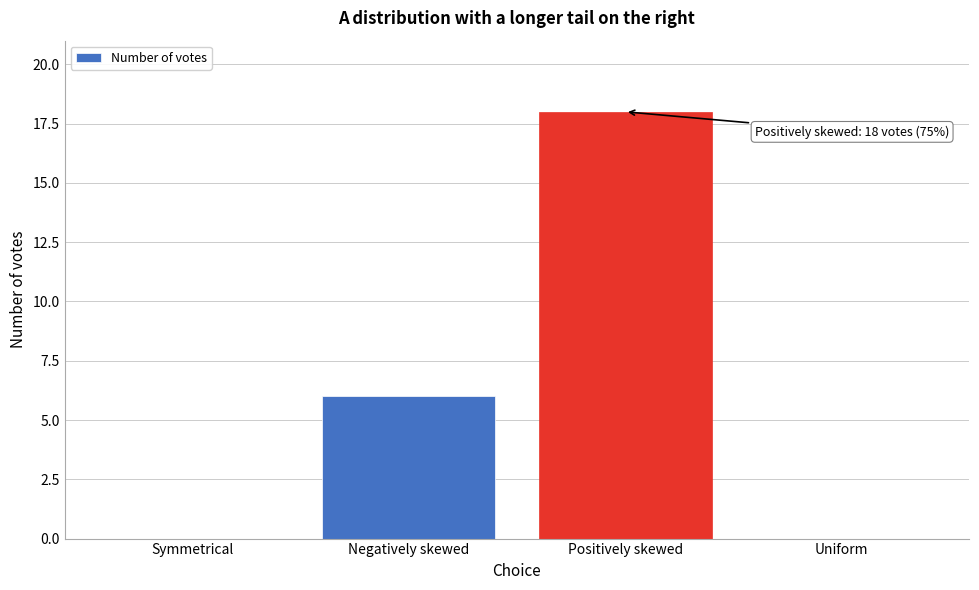

Reading right to left, list all the values displayed in this chart.

Uniform=0	Positively skewed=18	Negatively skewed=6	Symmetrical=0